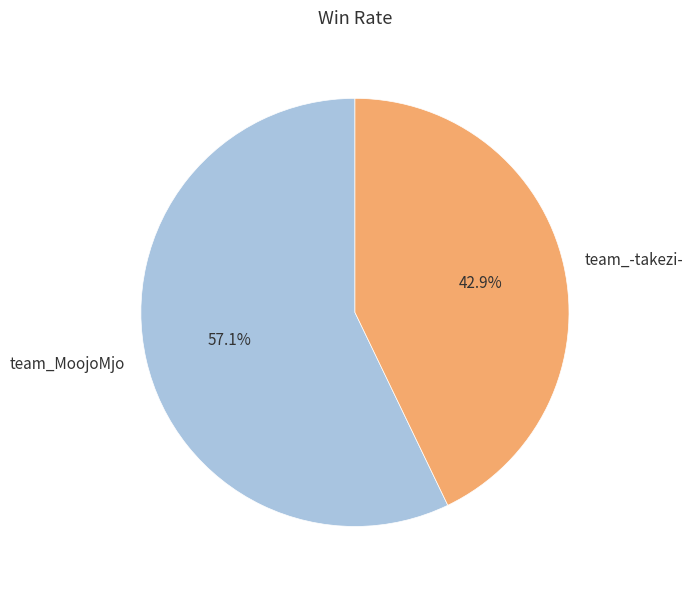

The team_-takezi- slice represents 43% of the pie. True or false?

True